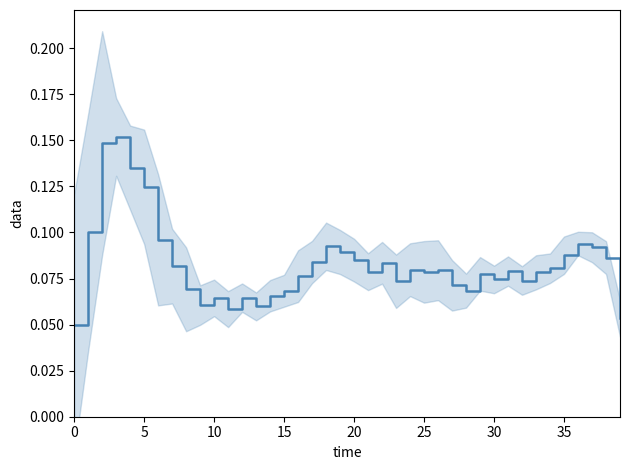

How many points are higher than both their immediate neighbors (excluding endpoints)?

10